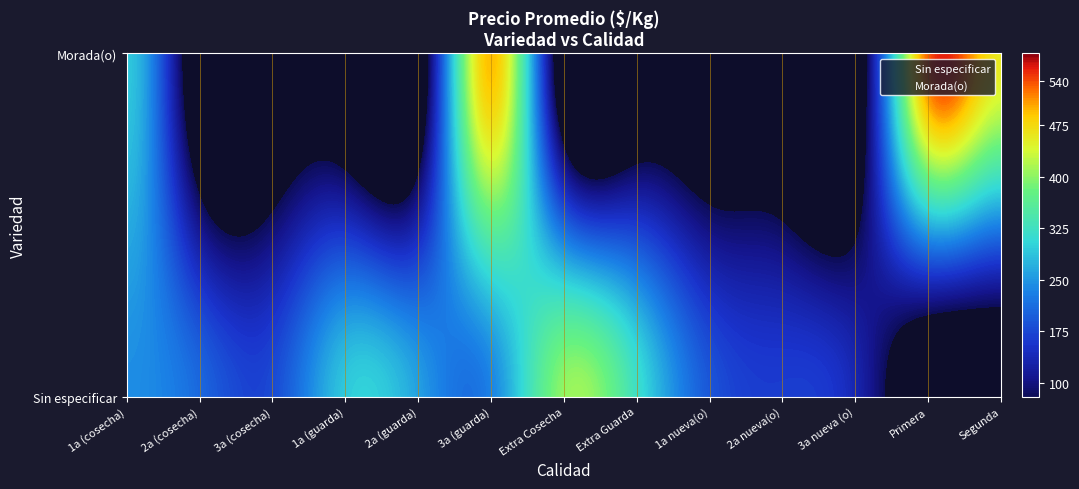

Is the value of Morada(o) at 2a (guarda) greater than the value of Sin especificar at Extra Cosecha?

No